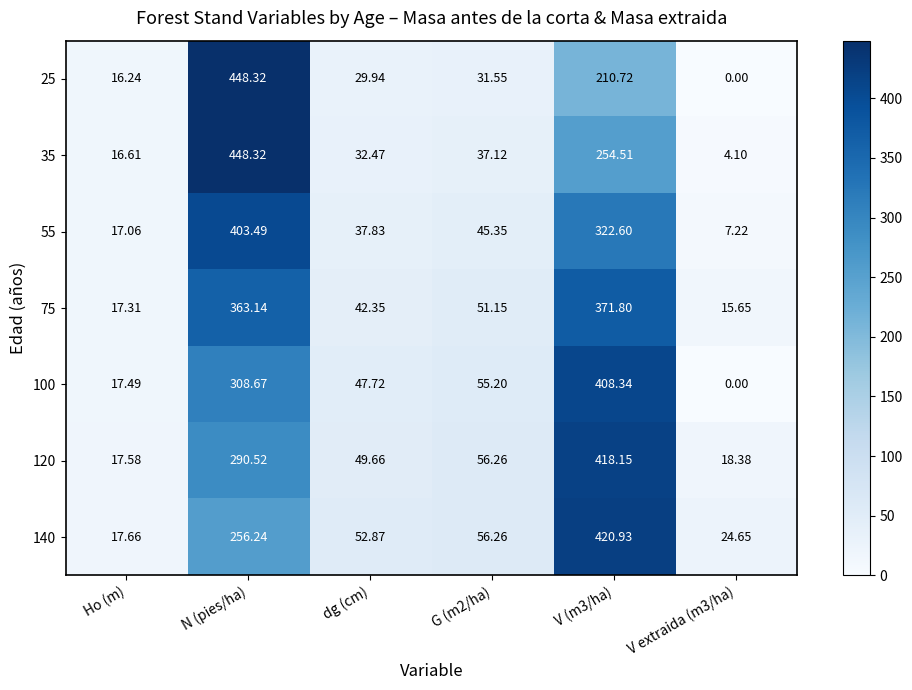

Between G (m2/ha) and V (m3/ha), which series saw the biggest shift?

140